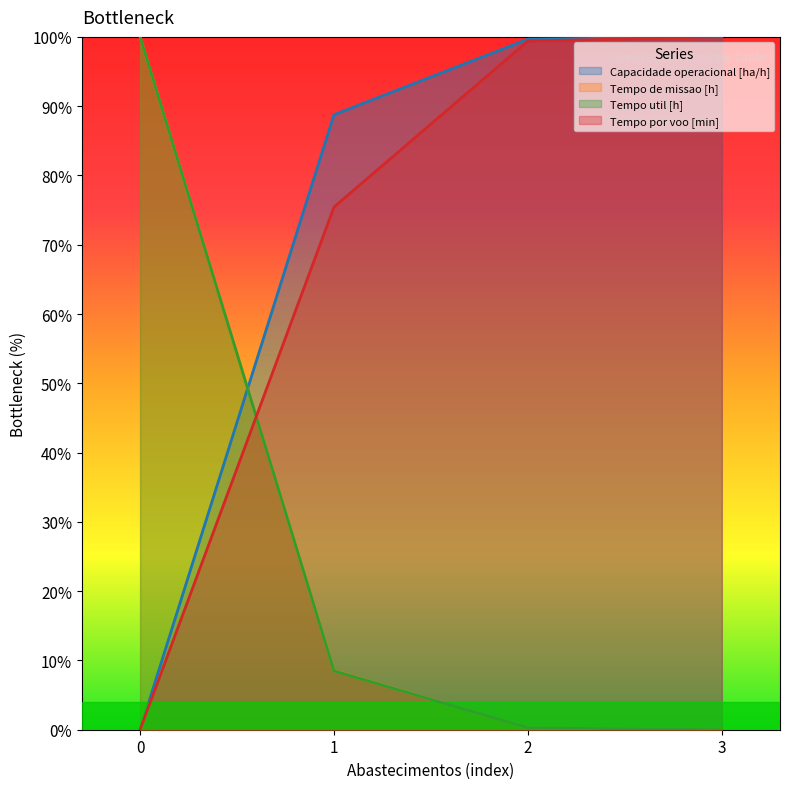

Which series changed the most between 1 and 3?

Tempo por voo [min]